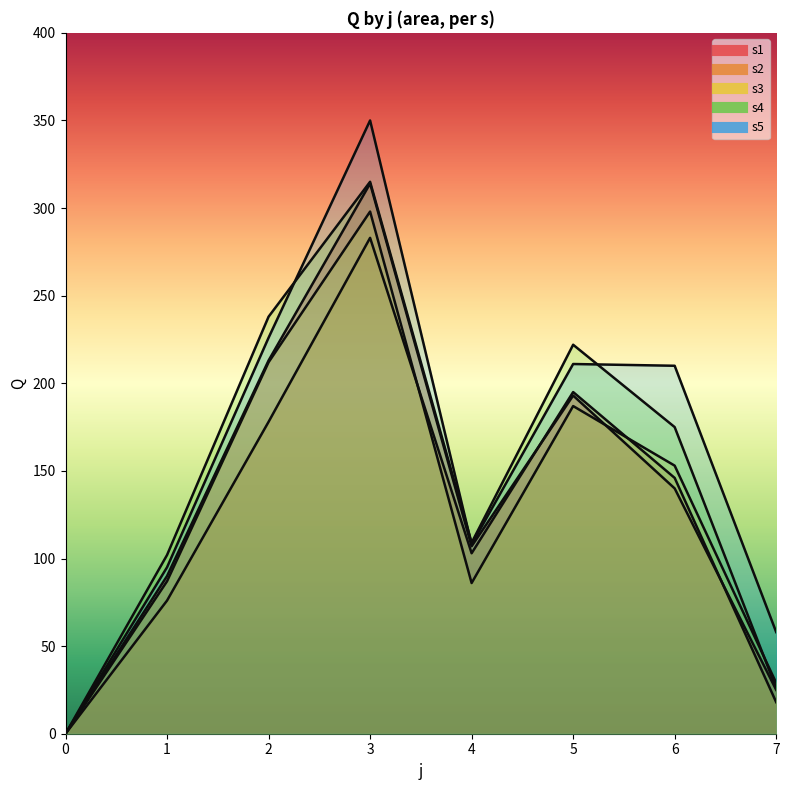

What is the greatest value displayed?

350